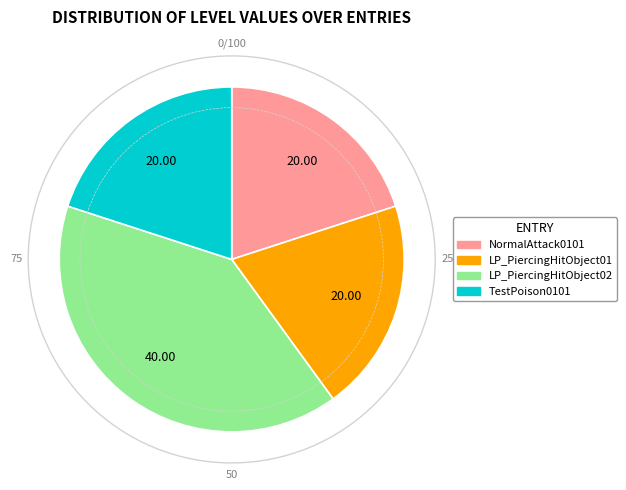

Is there any slice that represents more than half of the pie?

No